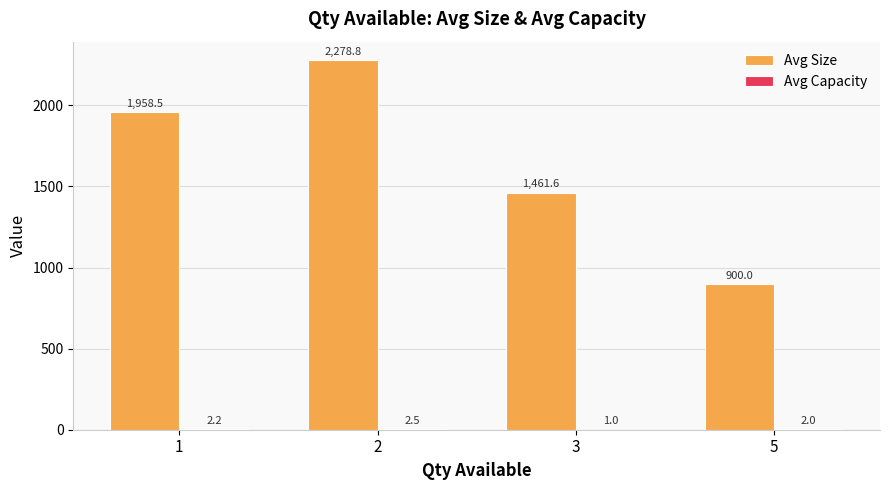

Between 2 and 3, which series saw the biggest shift?

Avg Size